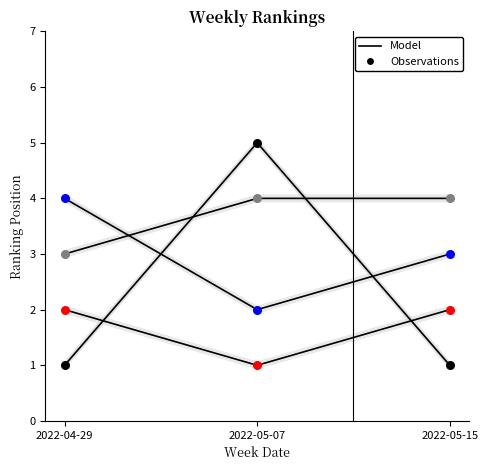

Across all data points, what is the range of Y values (max minus min)?

4